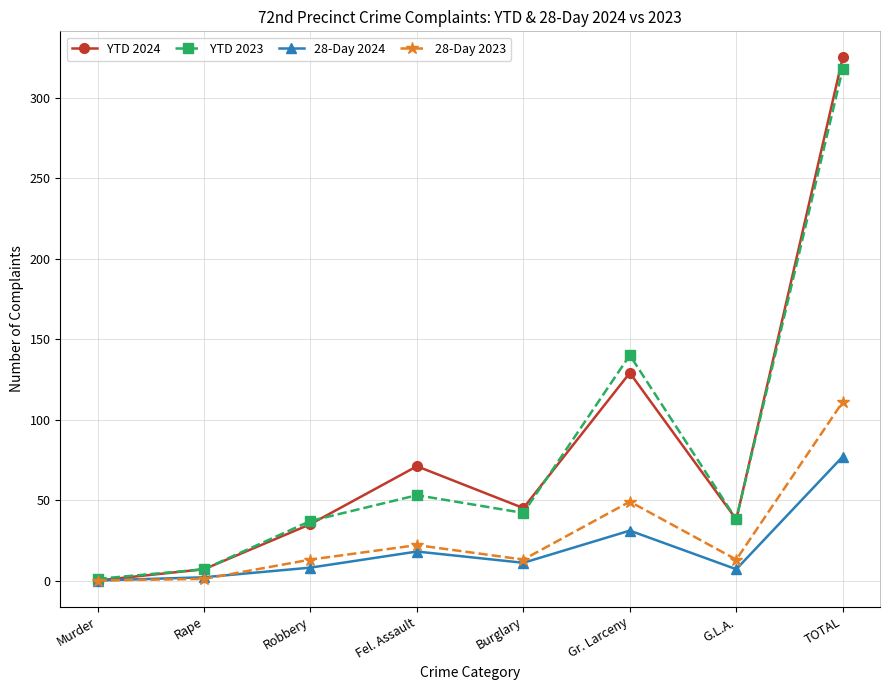

How many lines are shown in the chart?

4